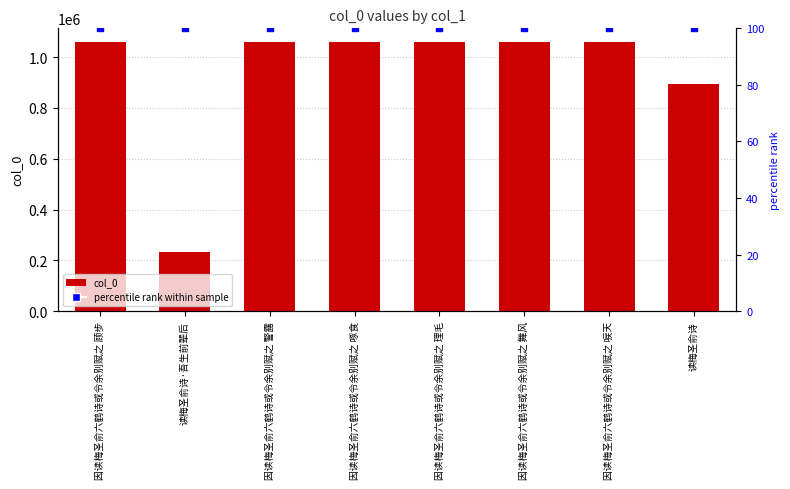

What is the difference between the maximum and second lowest values?

165492